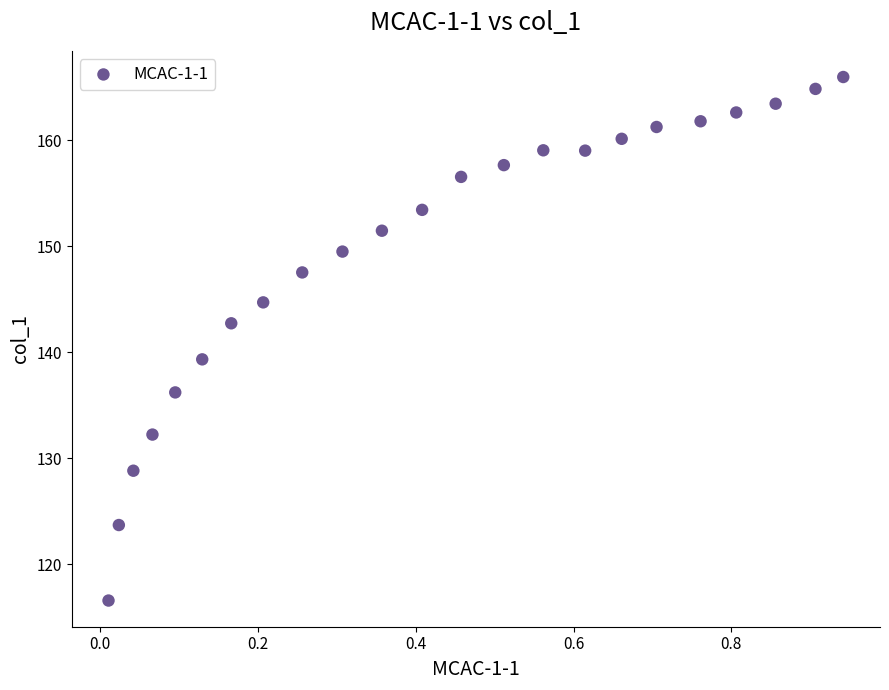

What is the range of Y values (max minus min)?

49.4